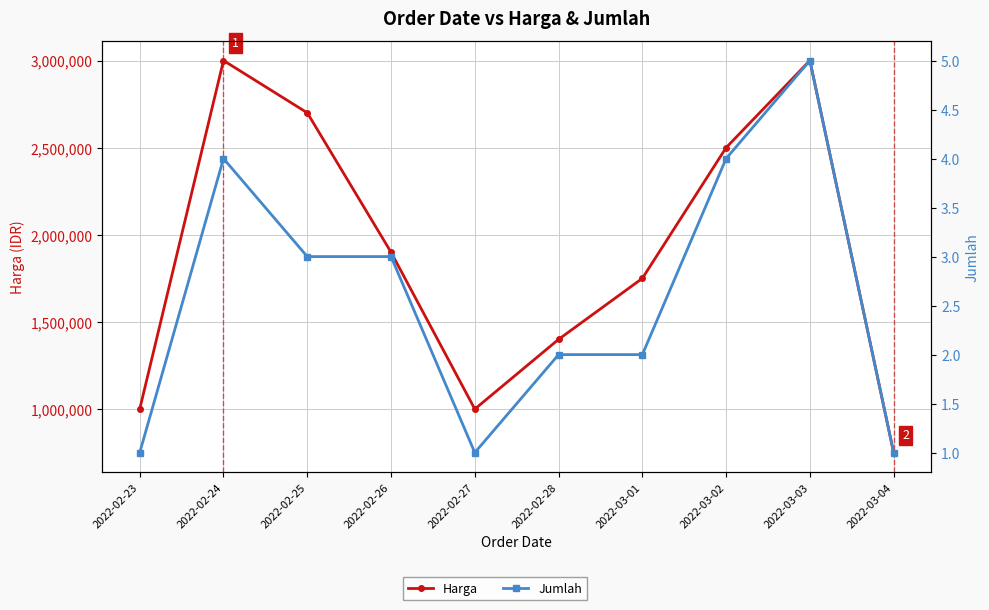

Count the Jumlah values in the range 1 to 4.

9